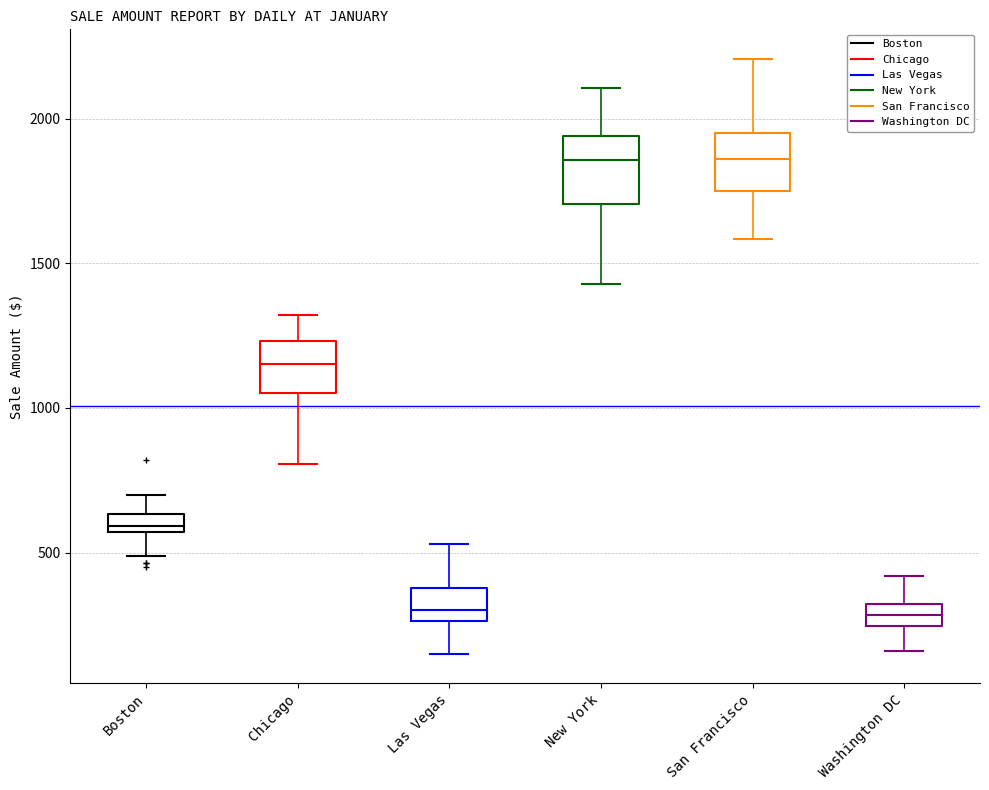

Where is the upper edge of the box for San Francisco on the y-axis? The values are not printed on the chart, so give them approximately, as read against the axis.

1950